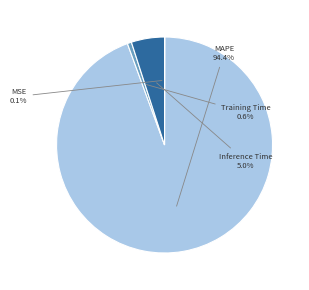

Do Training Time and Inference Time together represent more than half of the pie?

No